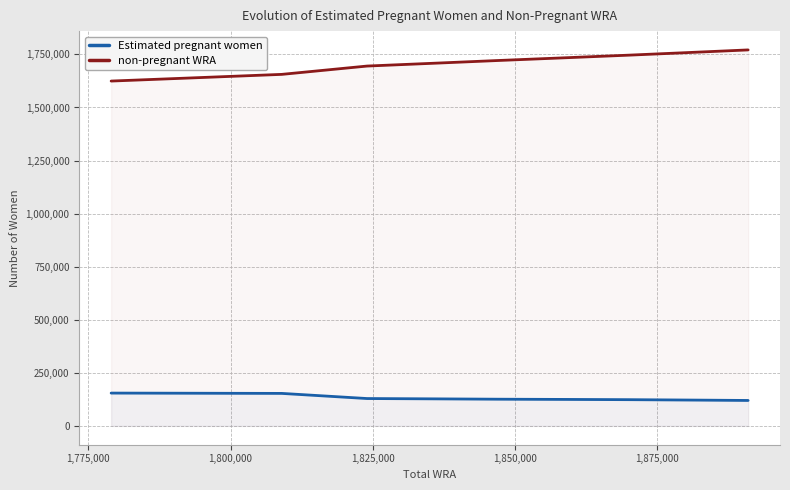

At how many categories does at least one series exceed 1706615?

7